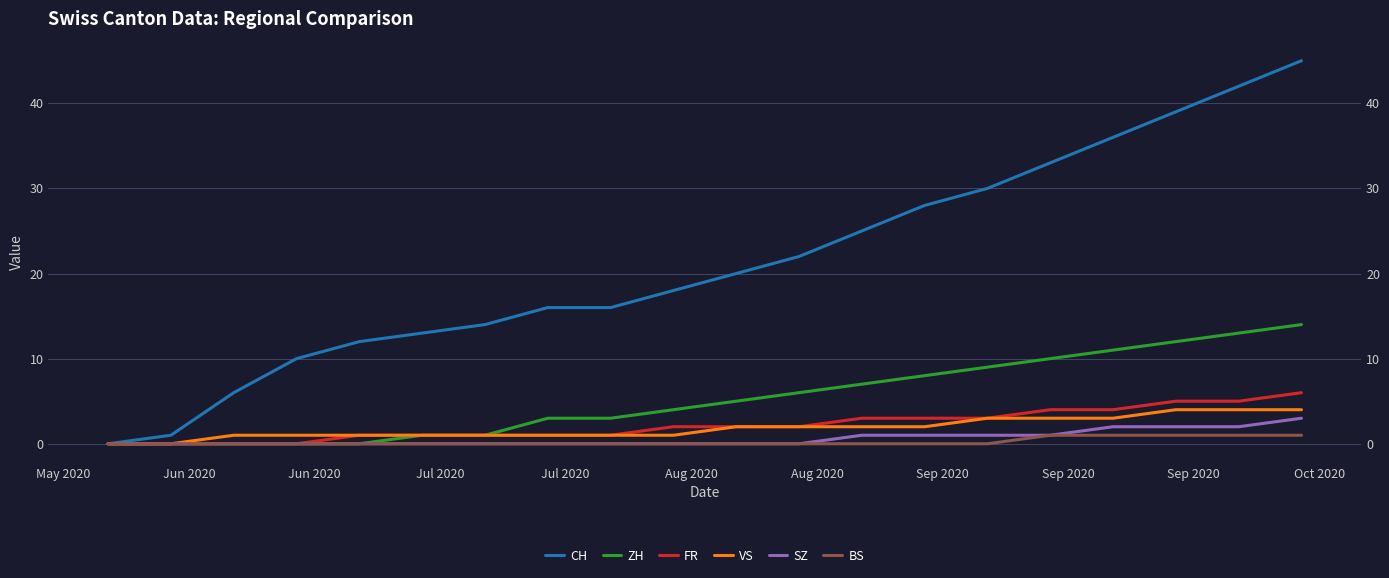

What is the total value across all series at Jun 2020?

1